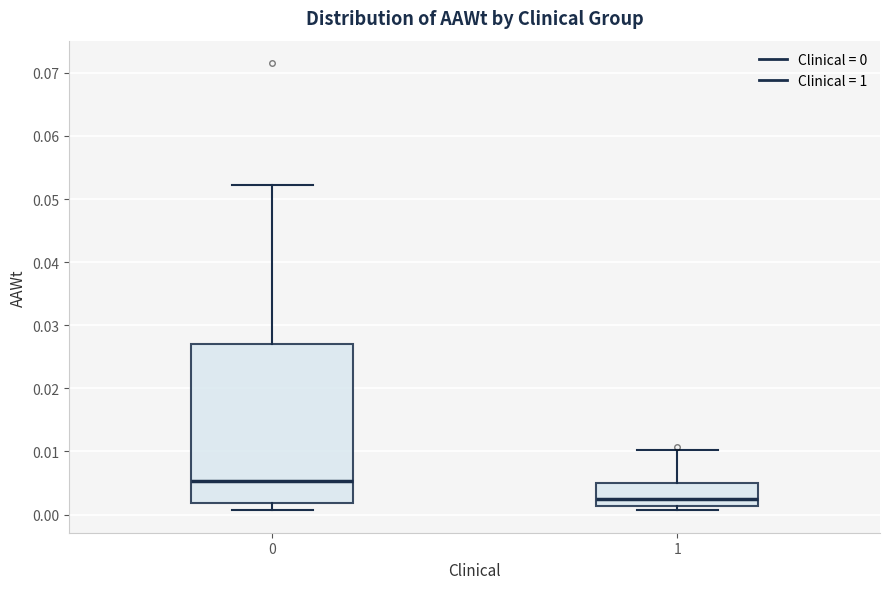

Reading left to right, read every box against the y-axis: the position of its median line, the range the box covers, and the ends of its whiskers. The values are not printed on the chart, so give them approximately, as read against the axis.

0: median 0.005, box 0.002 to 0.027, whiskers 0.001 to 0.052
1: median 0.002, box 0.001 to 0.005, whiskers 0.001 (just below the box's lower edge) to 0.010